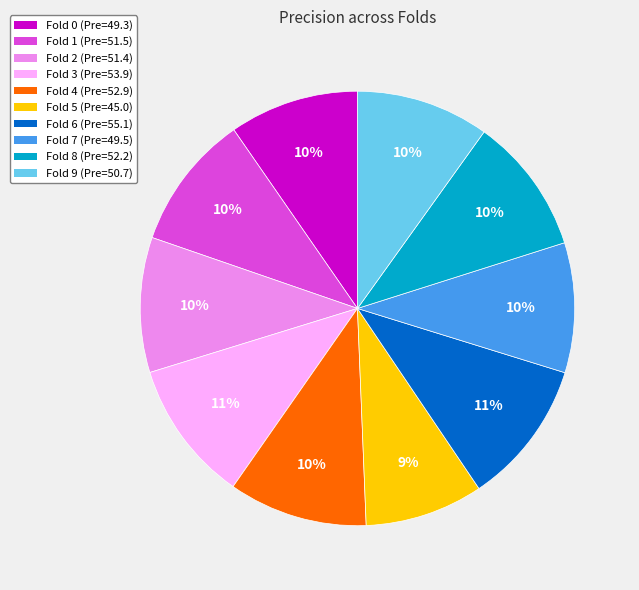

Which slice is the smallest?

Fold 5